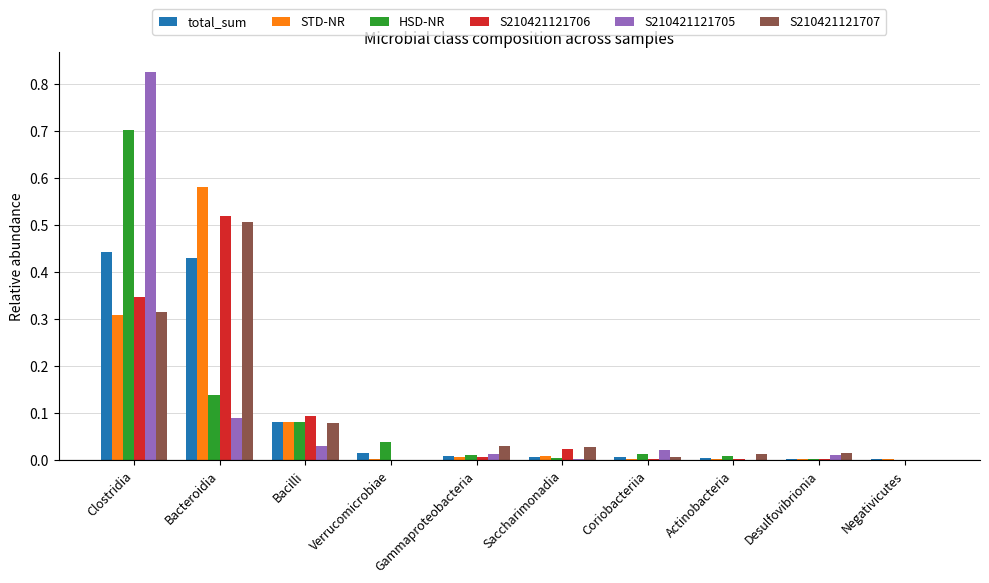

Which series changed the most between Bacteroidia and Verrucomicrobiae?

STD-NR